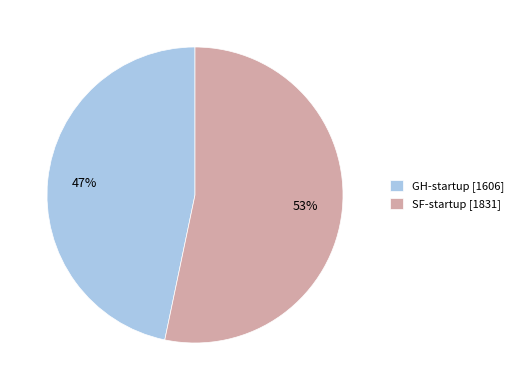

How many slices are in this pie chart?

2